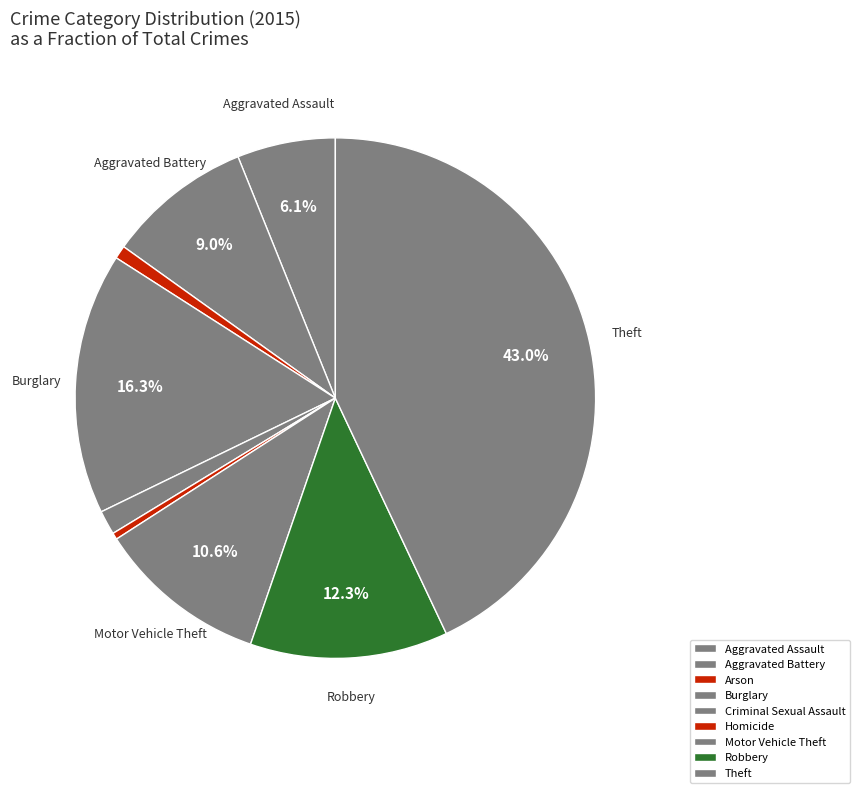

Count the number of slices in the pie.

9